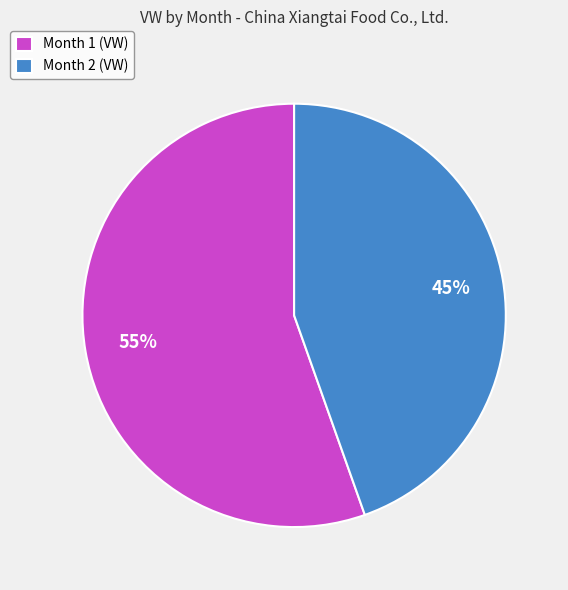

To the nearest percent, what portion does Month 1 represent?

55%